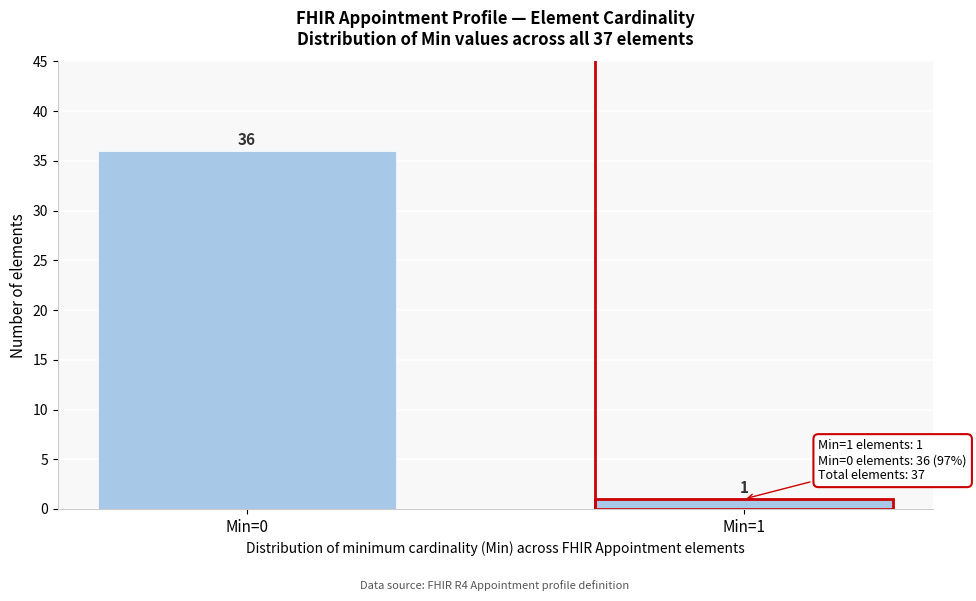

Reading left to right, extract all data points from this chart.

Min=0=36	Min=1=1